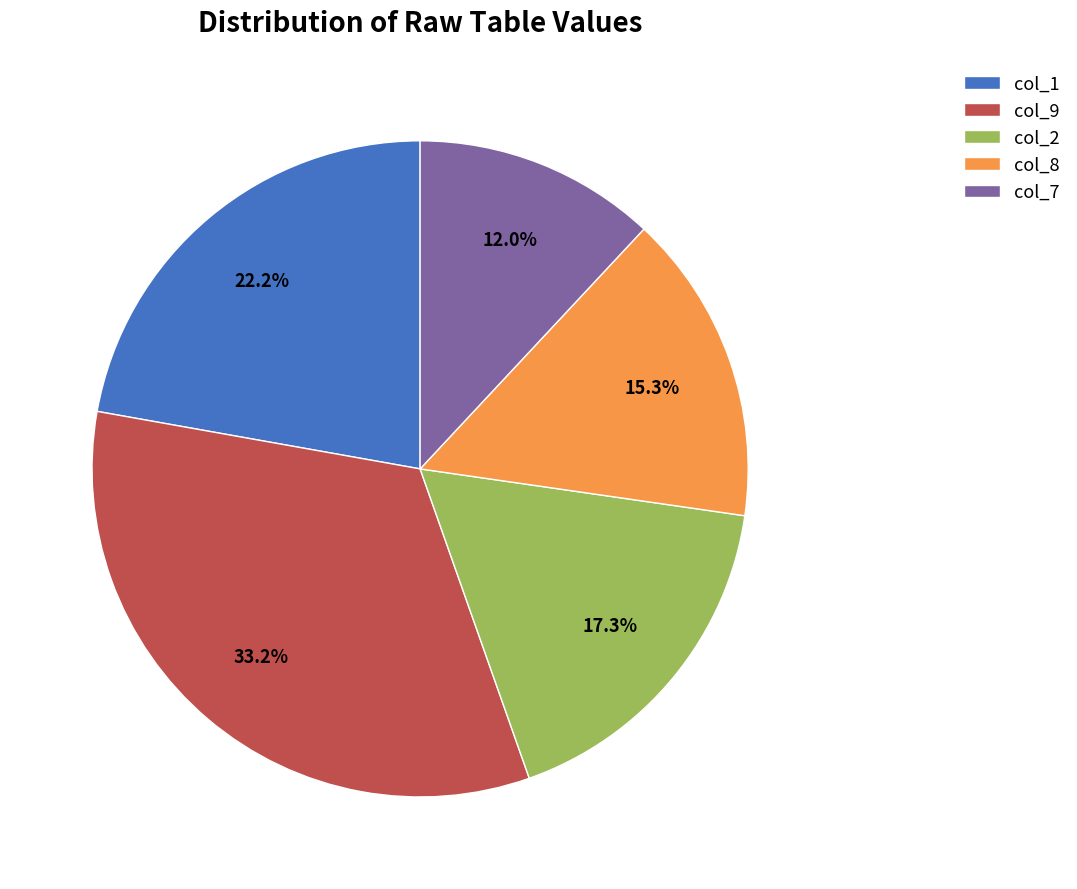

Which slice is the smallest?

col_7